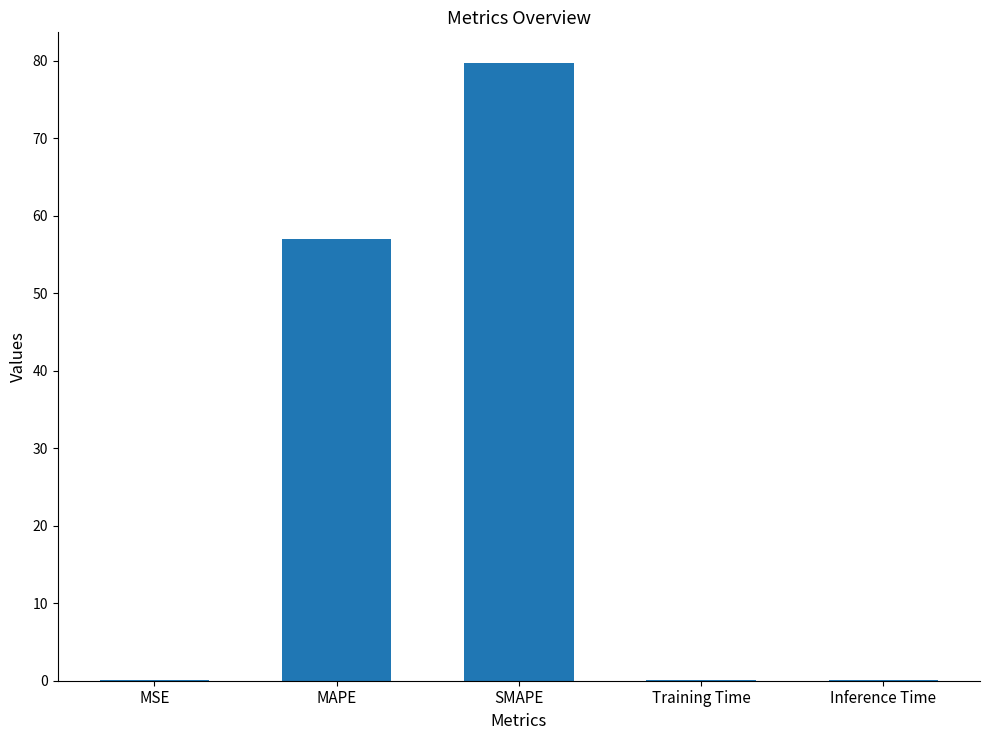

Approximately how many times larger is the value at SMAPE compared to MAPE?

1.4